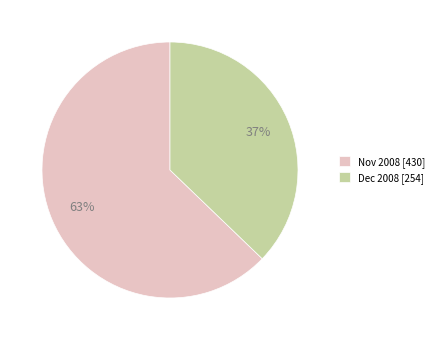

To the nearest percent, what is the average slice percentage?

50%